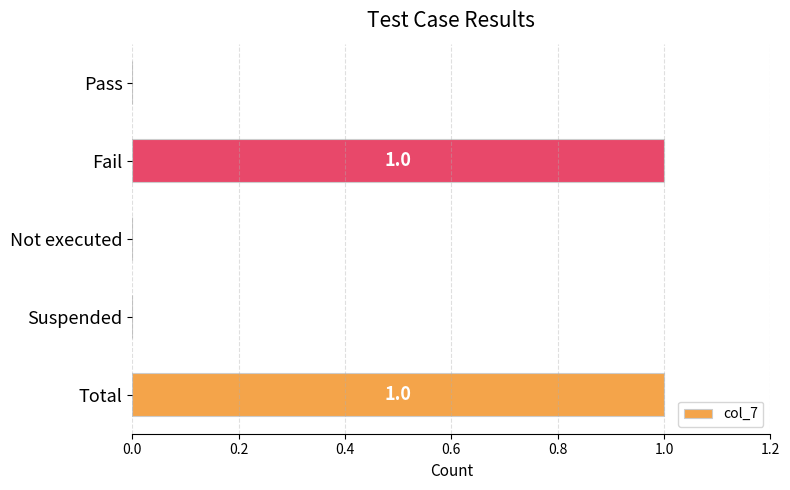

Reading top to bottom, what are all the values shown in this chart?

Pass=0	Fail=1	Not executed=0	Suspended=0	Total=1